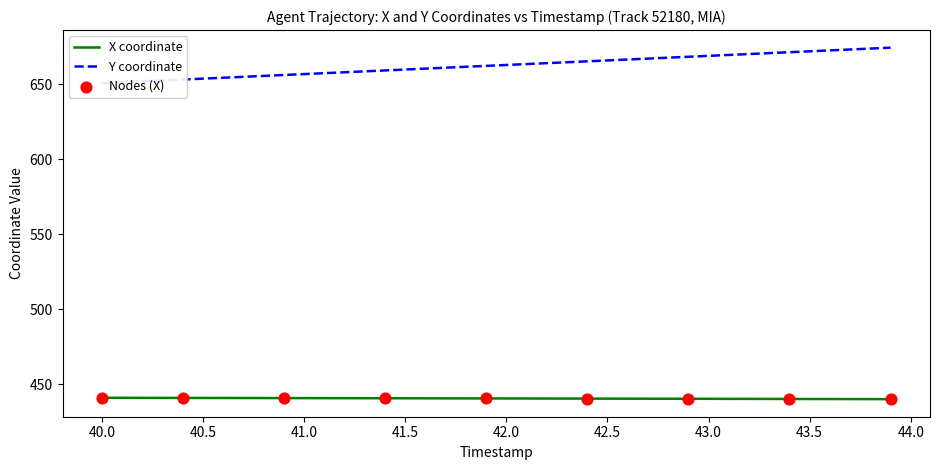

Is it true that X coordinate equals 684.3 at 41.0?

False